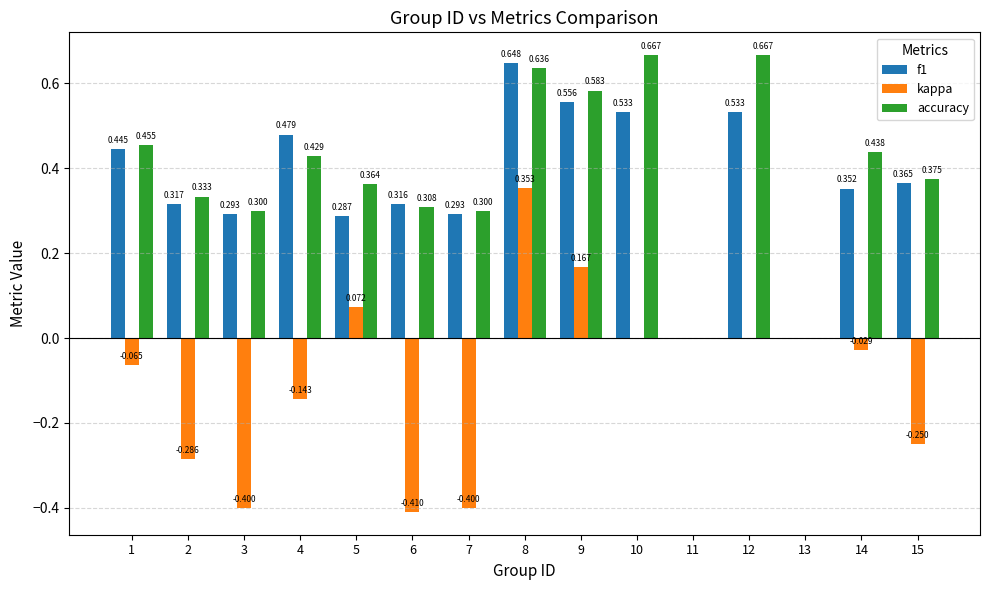

Which series changed the most between 5 and 6?

kappa